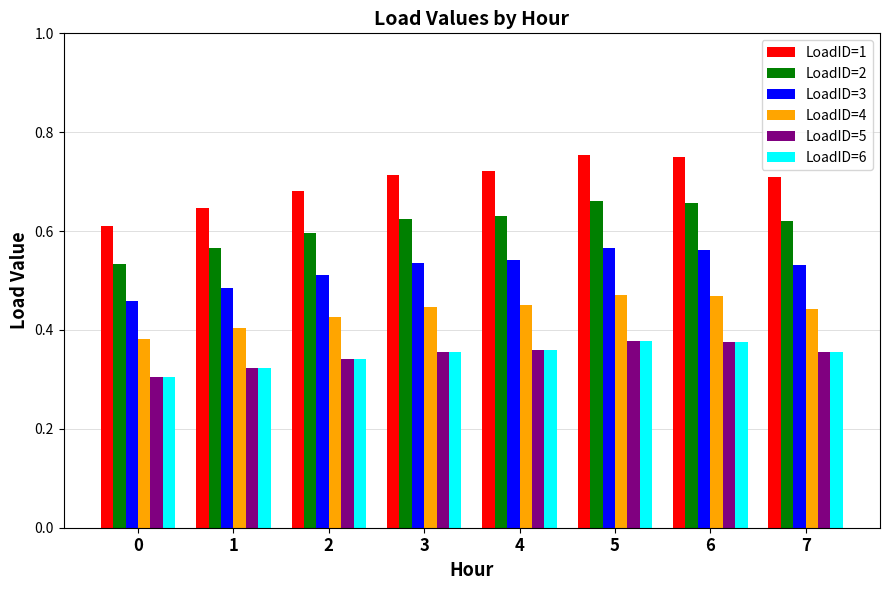

How many distinct data groups are displayed?

6